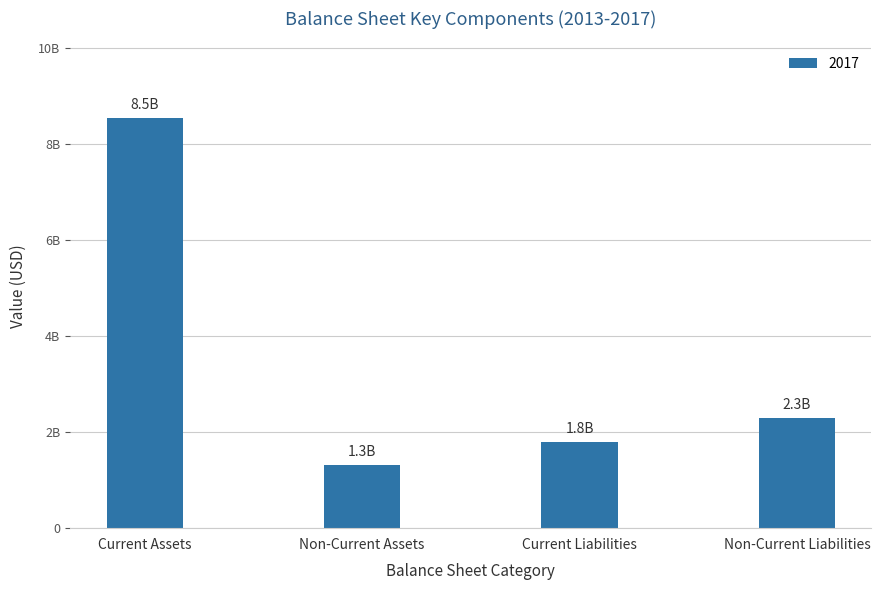

Are the bars horizontal?

No